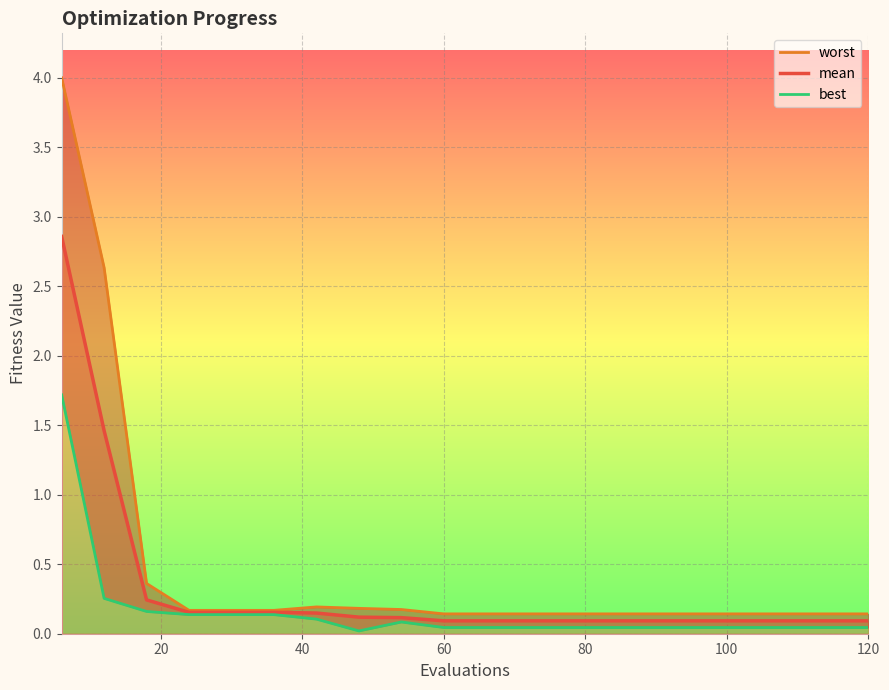

How many categories are shown in the chart?

20